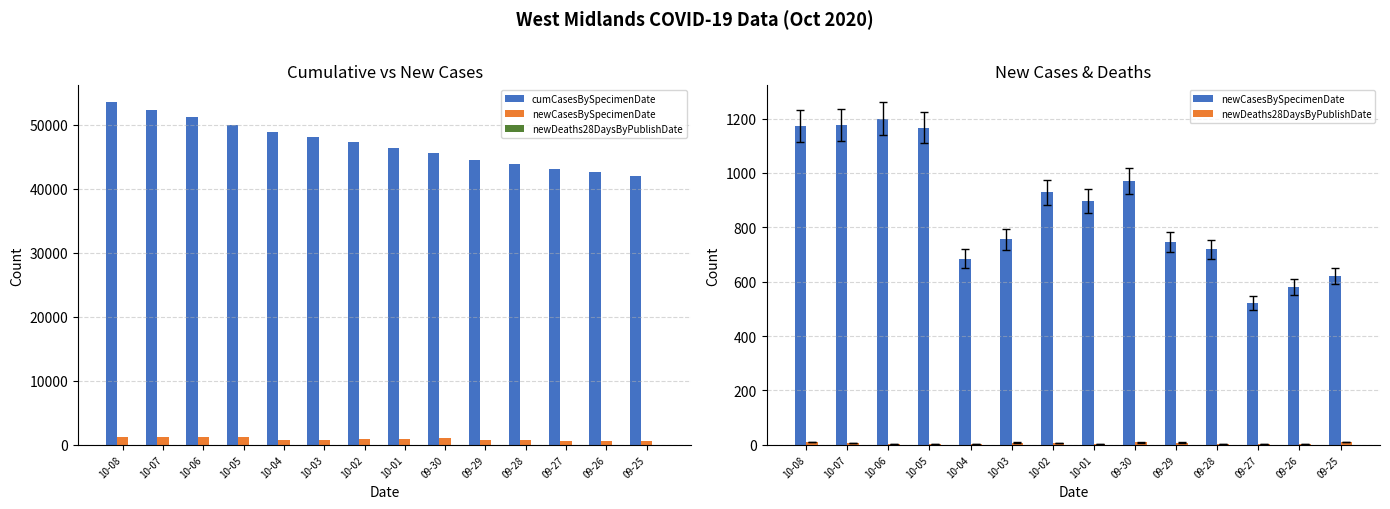

Rank the series at 10-05 from highest to lowest value.

cumCasesBySpecimenDate, newCasesBySpecimenDate, newDeaths28DaysByPublishDate